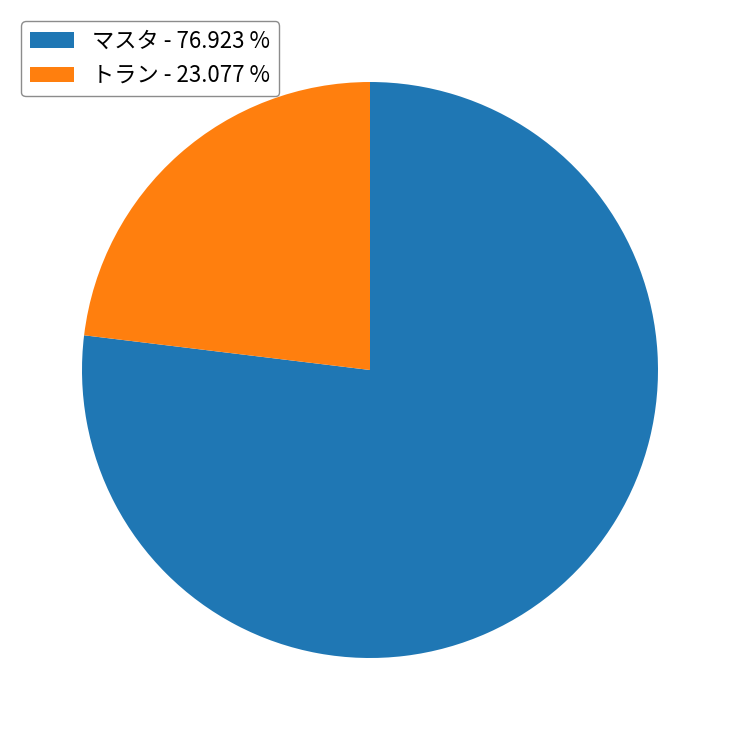

Is the sum of トラン - 23.077 % and マスタ - 76.923 % greater than half?

Yes